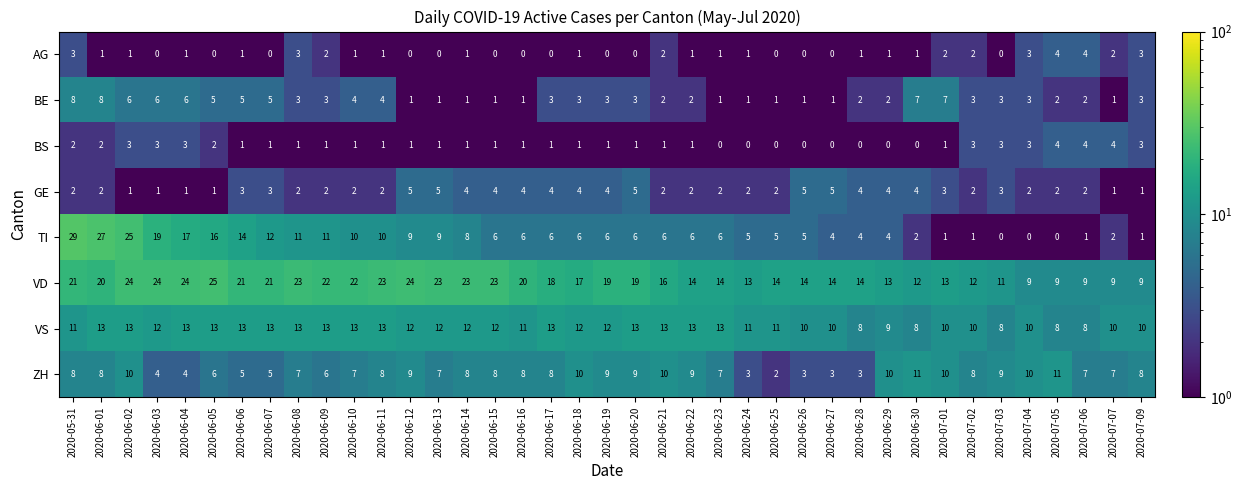

Is it true that BE equals 5 at 2020-07-04?

False